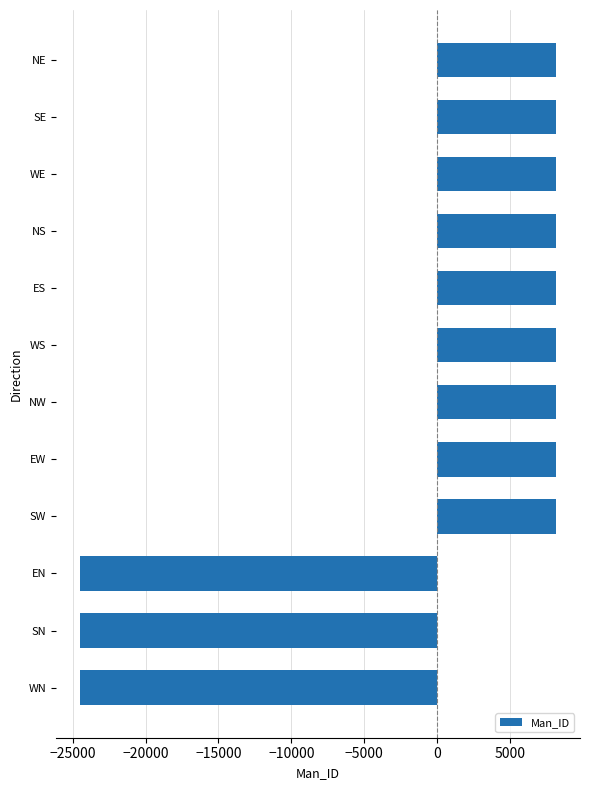

The chart shows a value of -35414 at SN. True or false?

False